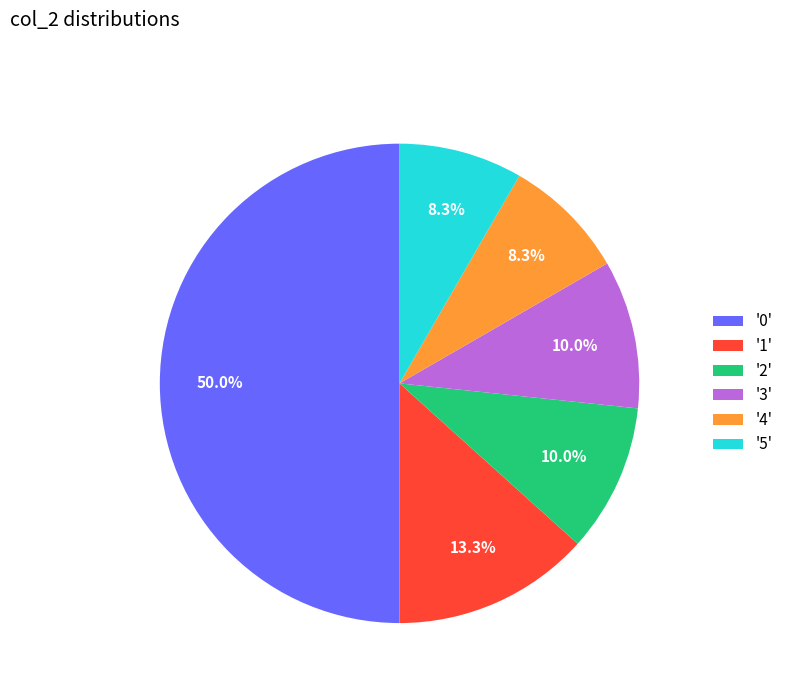

Which slice is the largest?

'0'